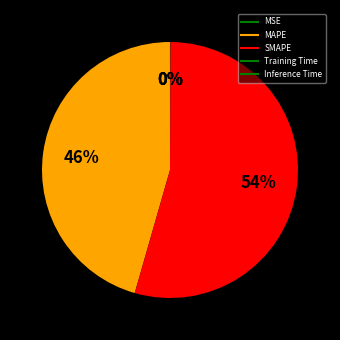

The Training Time slice represents 8% of the pie. True or false?

False